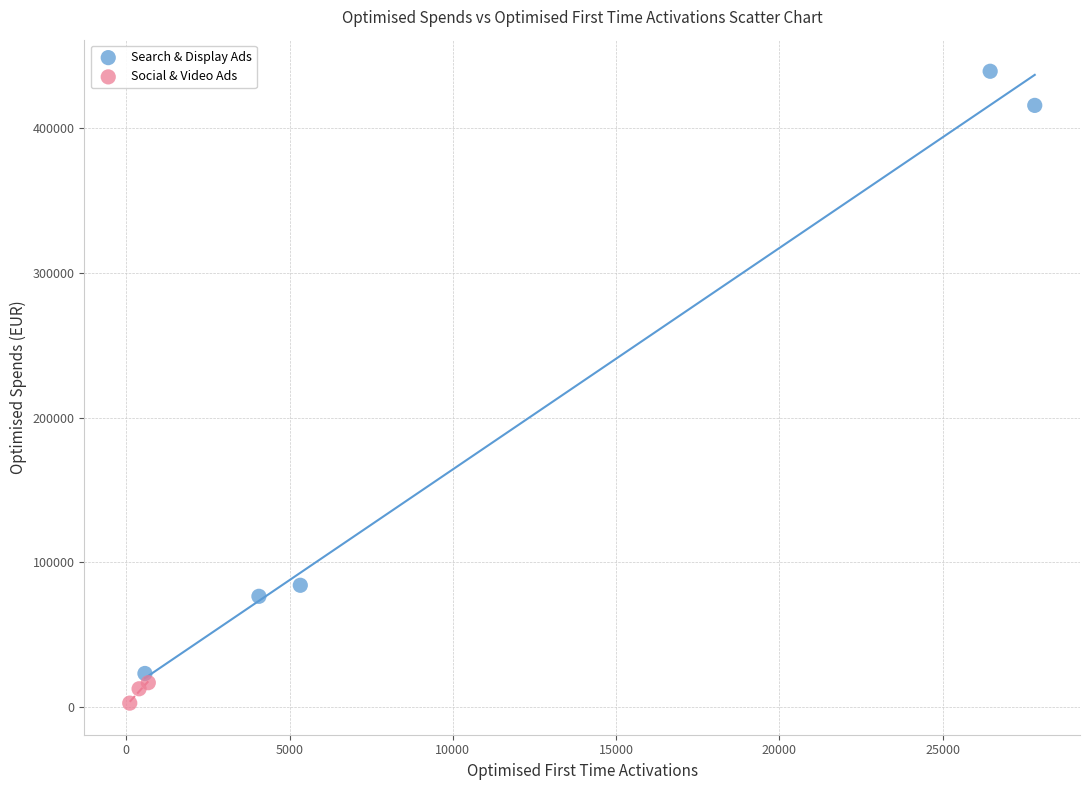

Which series has the largest Y range (max minus min)?

Search & Display Ads